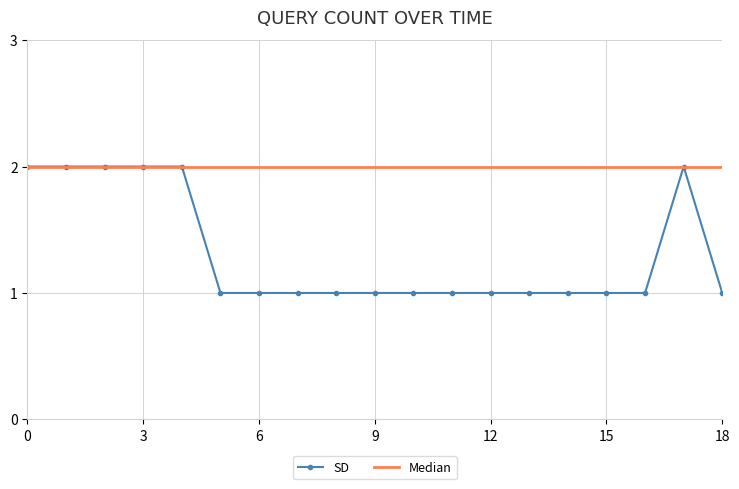

Which series has the largest total across all categories?

Median